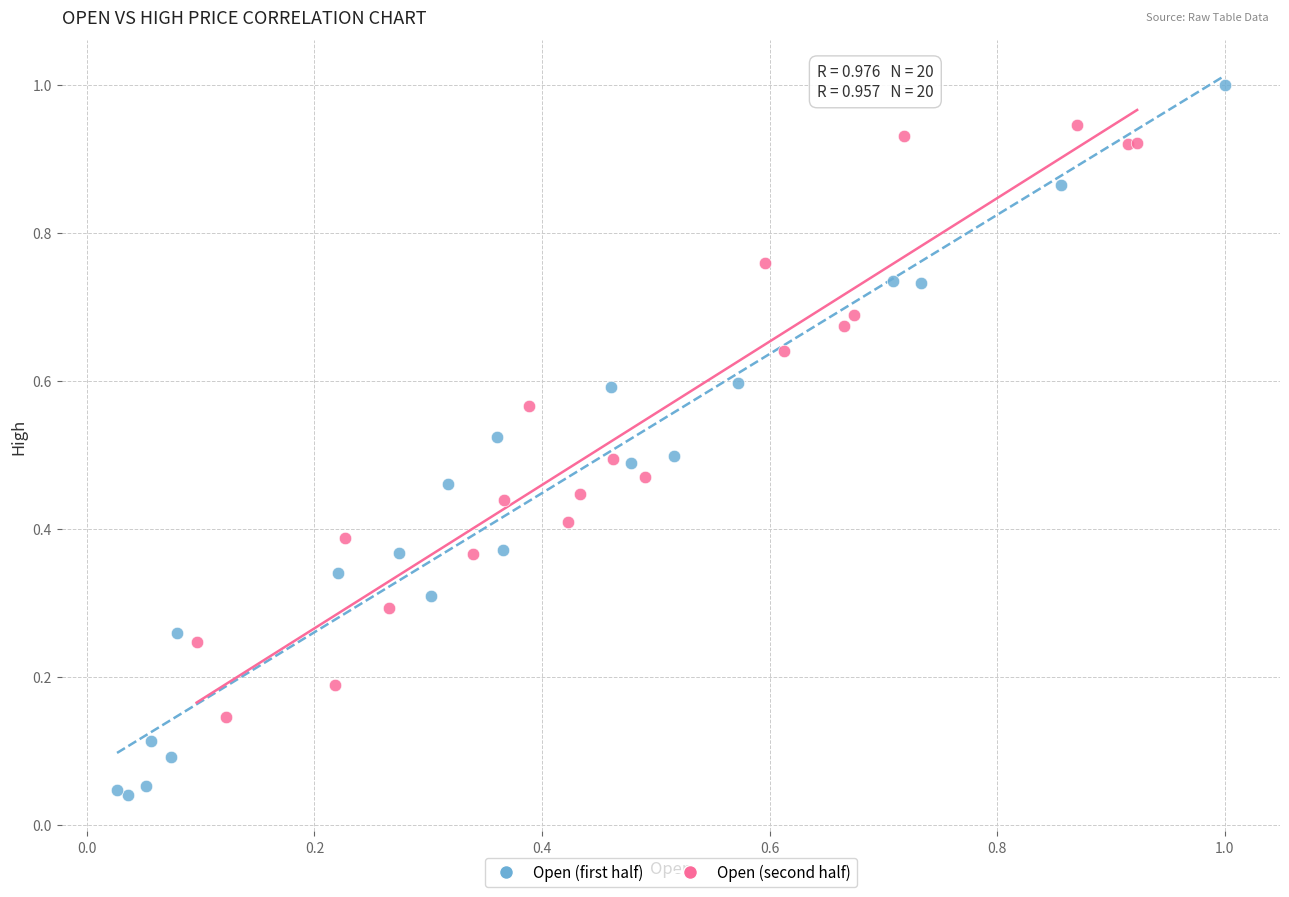

Which series reaches the maximum Y coordinate?

Open (first half)